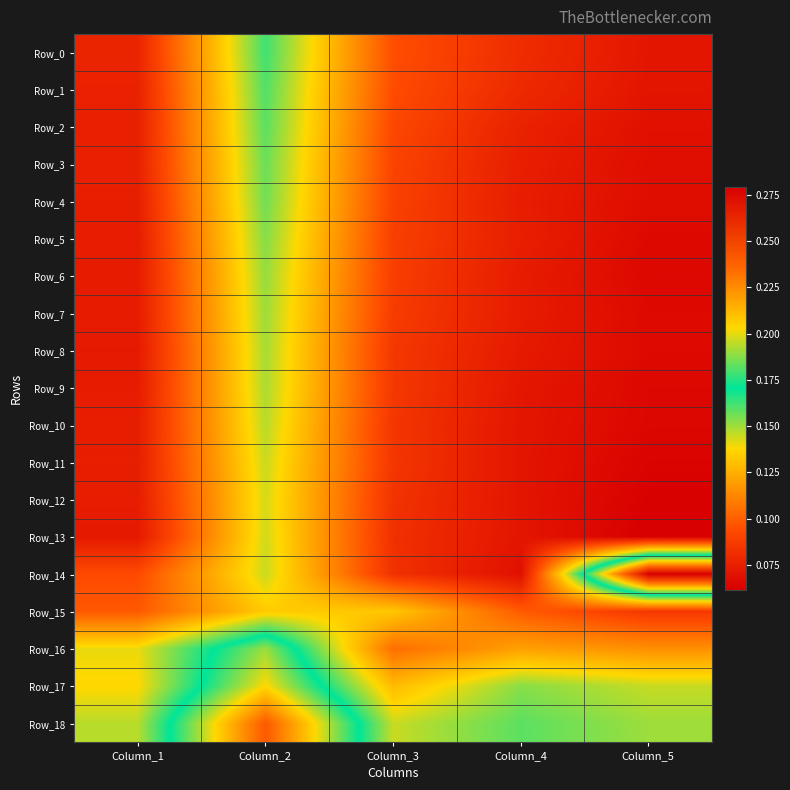

What is the difference between the highest and lowest values at Column_5?

0.2